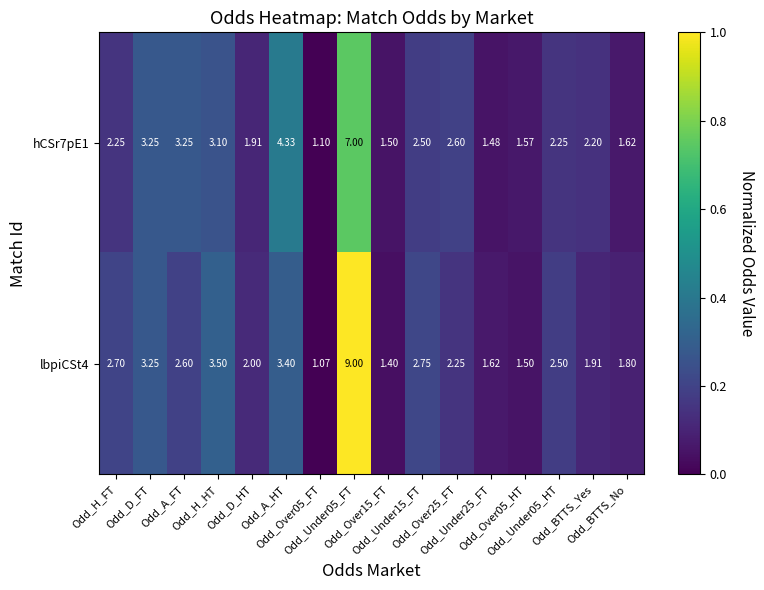

Reading left to right, transcribe all the data shown in this chart.

hCSr7pE1: Odd_H_FT=2.2	Odd_D_FT=3.2	Odd_A_FT=3.2	Odd_H_HT=3.1	Odd_D_HT=1.9	Odd_A_HT=4.3	Odd_Over05_FT=1.1	Odd_Under05_FT=7.0	Odd_Over15_FT=1.5	Odd_Under15_FT=2.5	Odd_Over25_FT=2.6	Odd_Under25_FT=1.5	Odd_Over05_HT=1.6	Odd_Under05_HT=2.2	Odd_BTTS_Yes=2.2	Odd_BTTS_No=1.6
lbpiCSt4: Odd_H_FT=2.7	Odd_D_FT=3.2	Odd_A_FT=2.6	Odd_H_HT=3.5	Odd_D_HT=2.0	Odd_A_HT=3.4	Odd_Over05_FT=1.1	Odd_Under05_FT=9.0	Odd_Over15_FT=1.4	Odd_Under15_FT=2.8	Odd_Over25_FT=2.2	Odd_Under25_FT=1.6	Odd_Over05_HT=1.5	Odd_Under05_HT=2.5	Odd_BTTS_Yes=1.9	Odd_BTTS_No=1.8